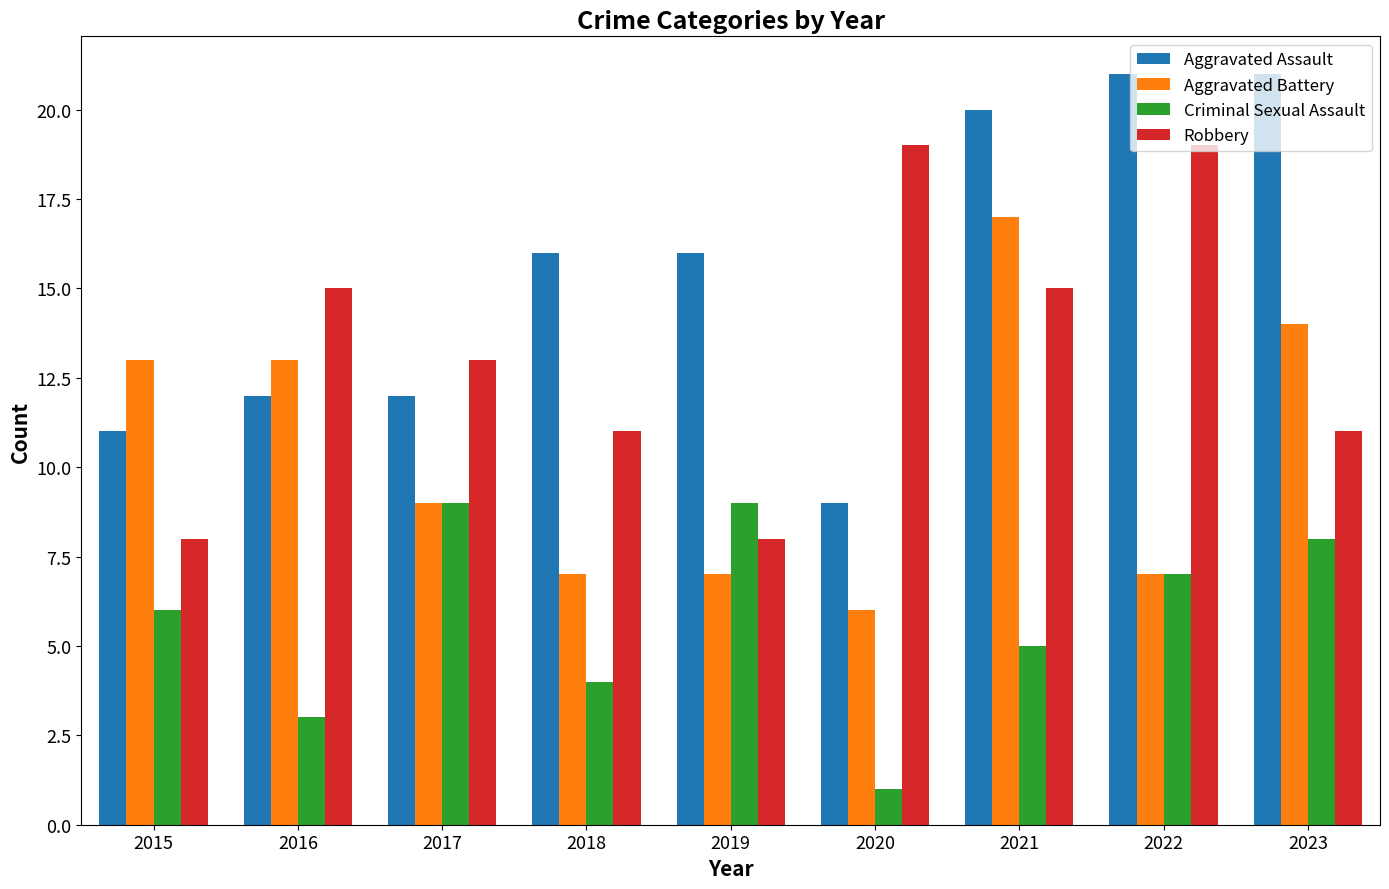

How many bars are there in each group?

4